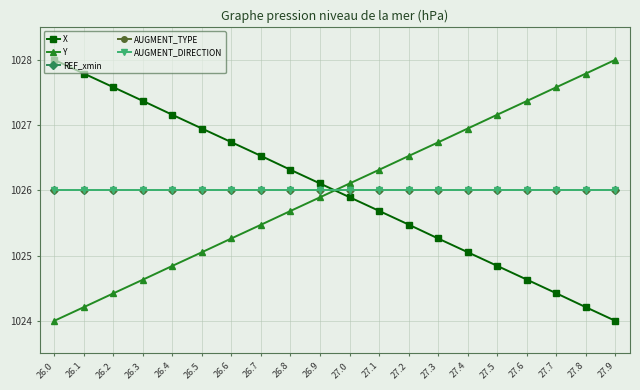

Rank the series by their maximum value, from highest to lowest.

X, Y, REF_xmin, AUGMENT_TYPE, AUGMENT_DIRECTION